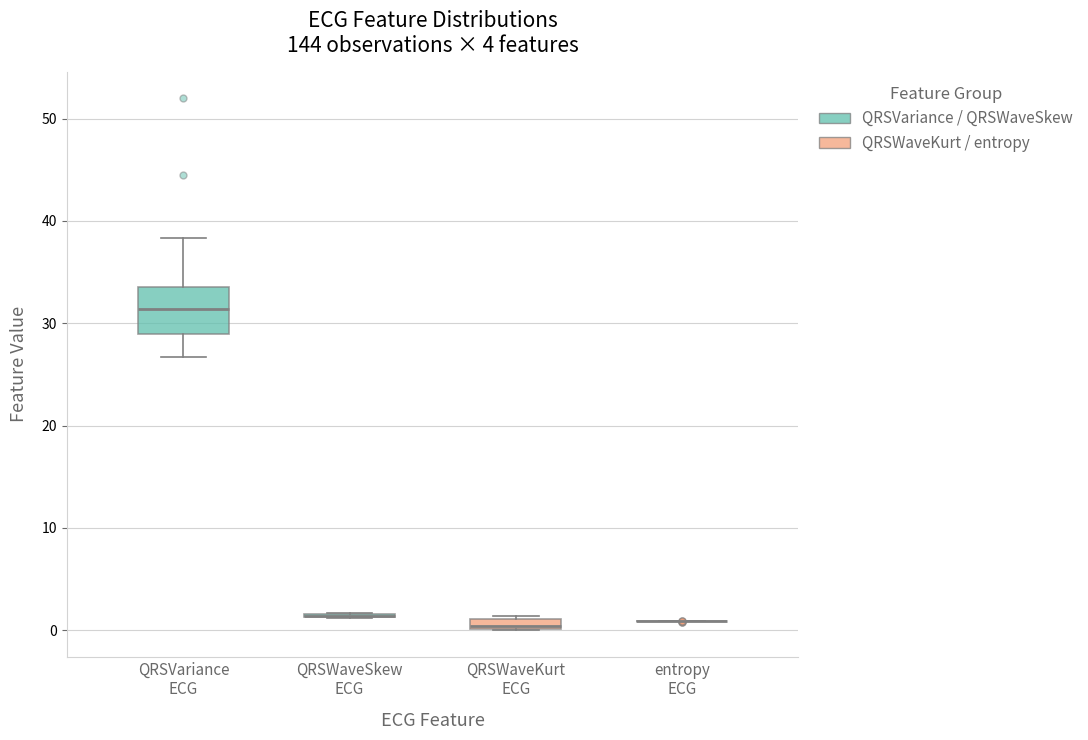

Which box is the tallest, from its lower edge to its upper edge?

QRSVariance ECG